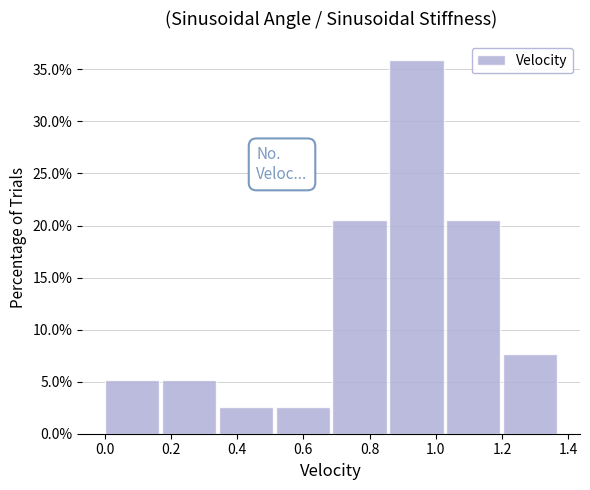

Reading left to right, list every bar in this chart as the range it spans on the x-axis followed by its height. Neither the bar edges nor the heights are printed on the chart, so give them approximately, as read against the axes.

0.00 to 0.18: 5.0
0.18 to 0.34: 5.0
0.34 to 0.52: 2.5
0.52 to 0.68: 2.5
0.68 to 0.86: 20.5
0.86 to 1.04: 36.0
1.04 to 1.20: 20.5
1.20 to 1.38: 7.5